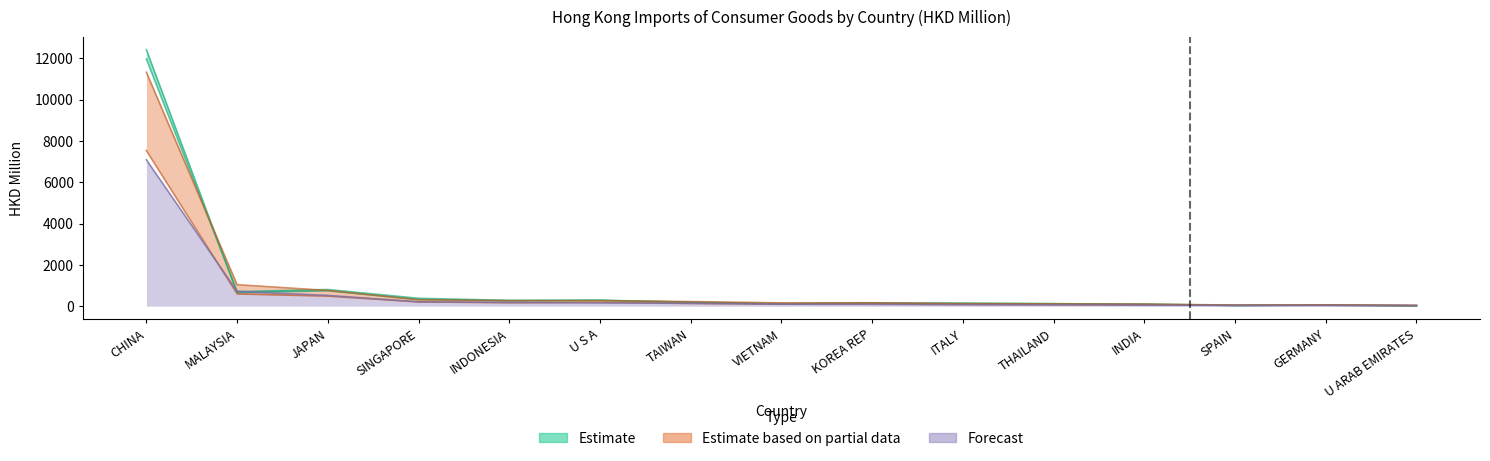

What is the difference between the highest and lowest values at SPAIN?

22.2